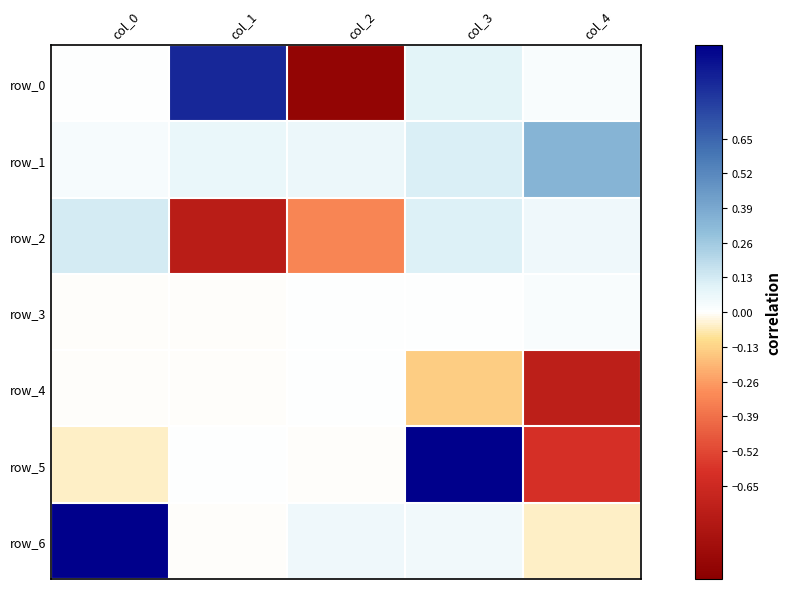

What is the difference between the row_2 values at col_0 and col_4?

0.1